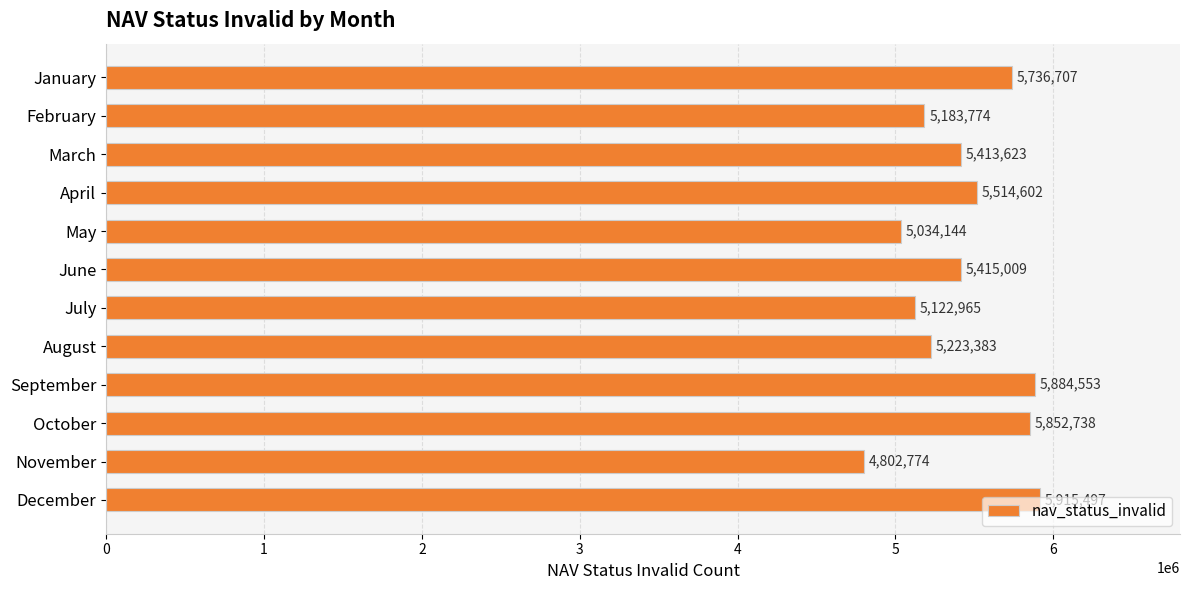

Which label corresponds to the smallest value in the chart?

November